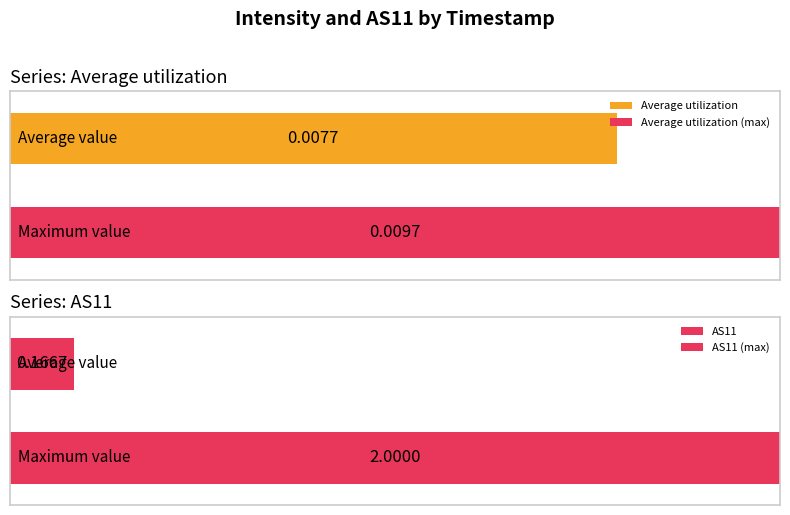

The value of Average utilization at 1701433700 is 0.0. True or false?

False